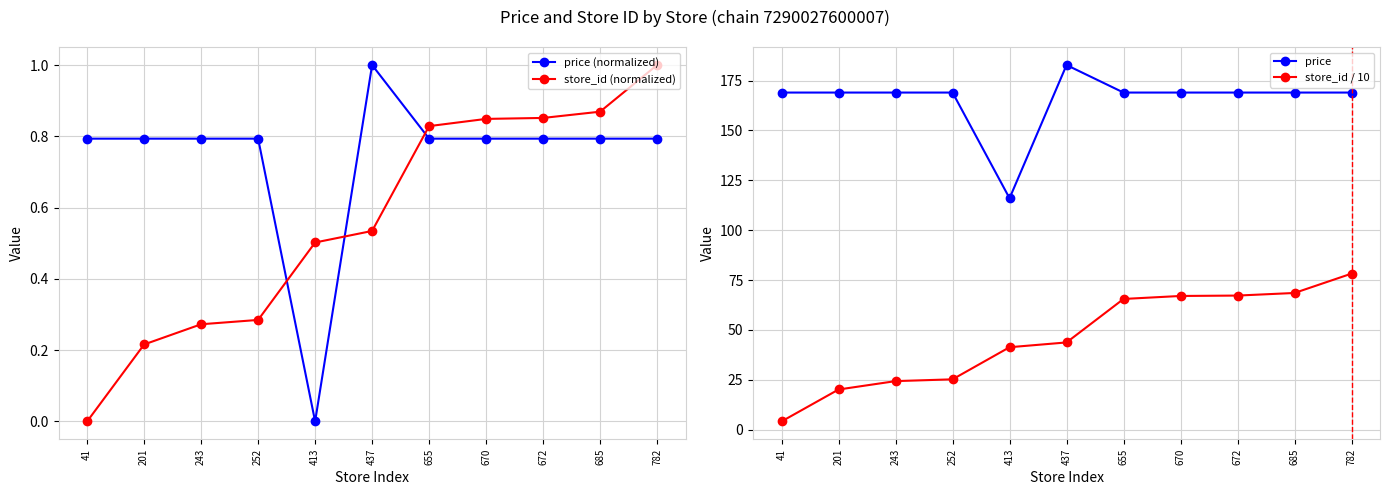

What is the difference between the second highest and minimum values in the store_id (normalized) series?

0.9